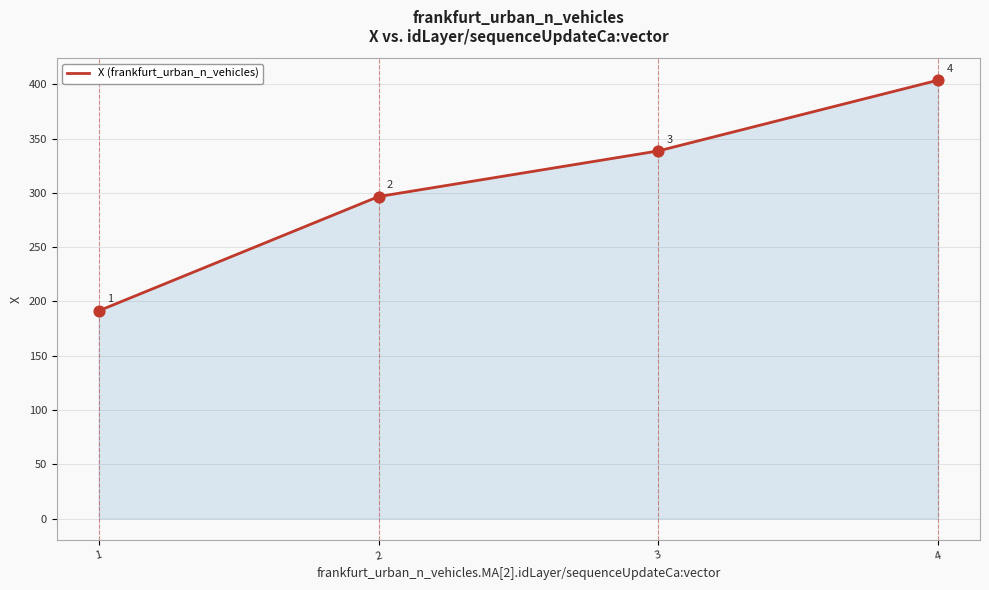

Which has a higher value, 3 or 4?

4